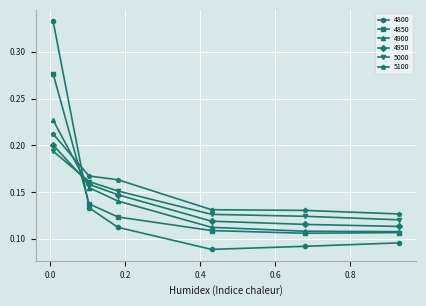

After their last crossing, which series has the higher values: 5100 or 4850?

5100